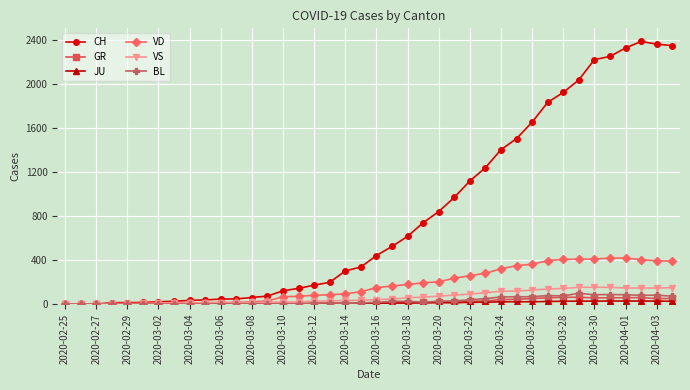

How many series are shown in this chart?

6